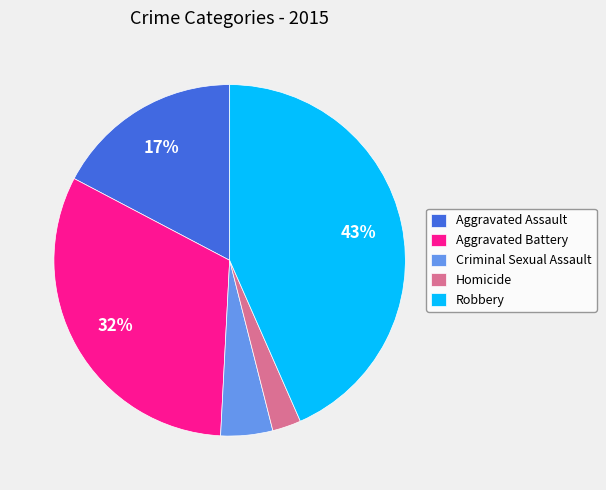

To the nearest percent, what is the difference between the Aggravated Assault and Robbery slice percentages?

26%